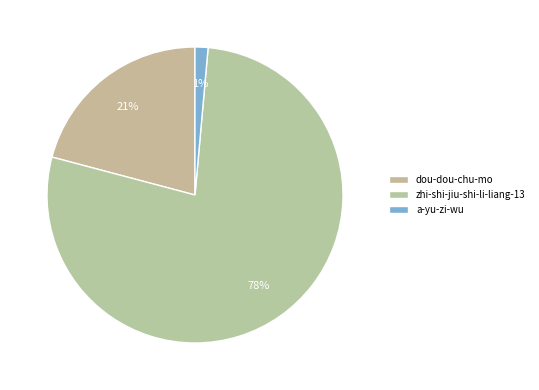

Which category has the biggest portion of the pie?

zhi-shi-jiu-shi-li-liang-13